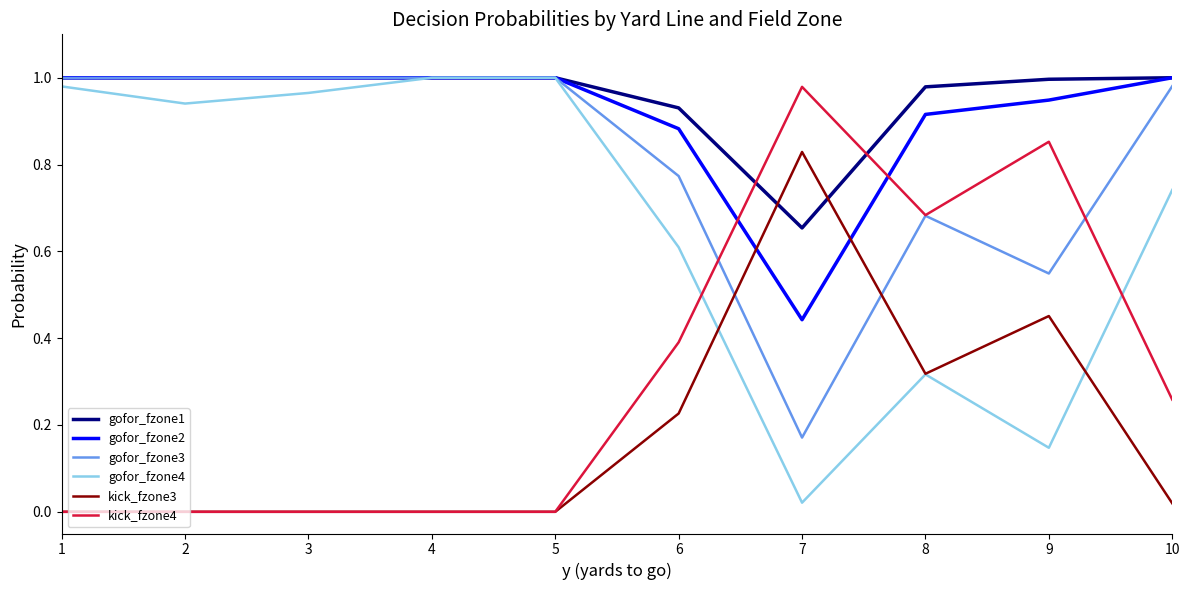

What is the total value across all series at 3?

4.0